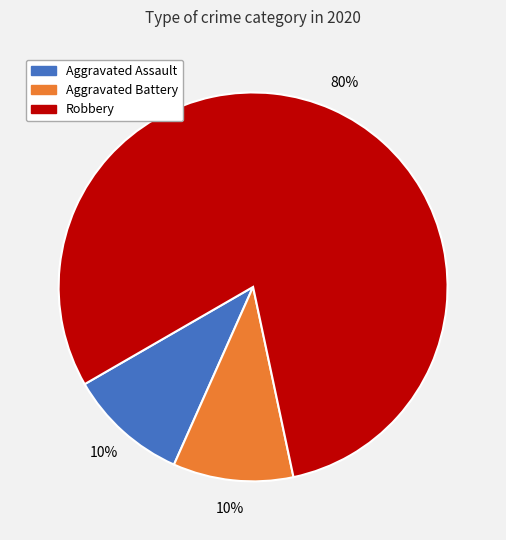

Which has a higher value, Aggravated Assault or Robbery?

Robbery